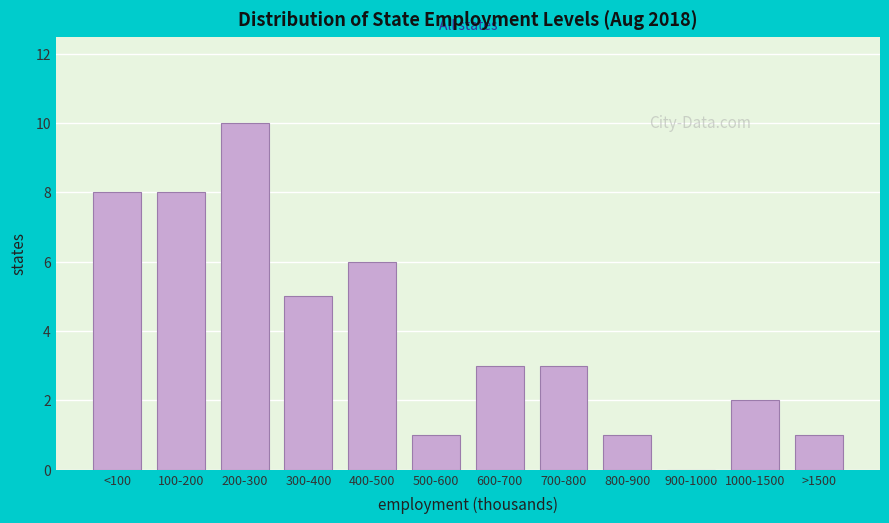

Reading right to left, list all the values displayed in this chart.

>1500=1	1000-1500=2	900-1000=0	800-900=1	700-800=3	600-700=3	500-600=1	400-500=6	300-400=5	200-300=10	100-200=8	<100=8